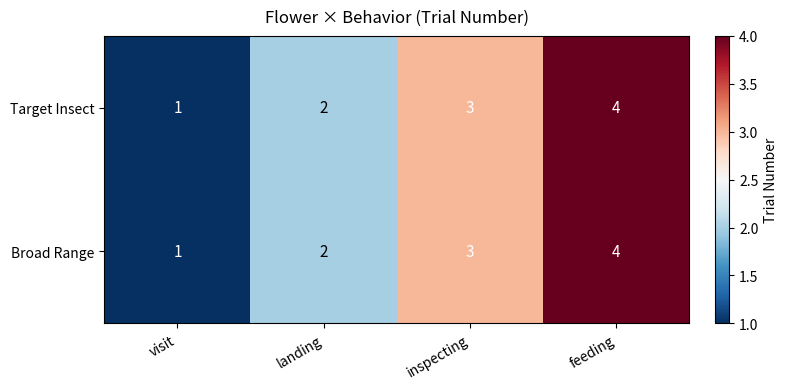

What is the sum of the Broad Range values at inspecting and landing?

5